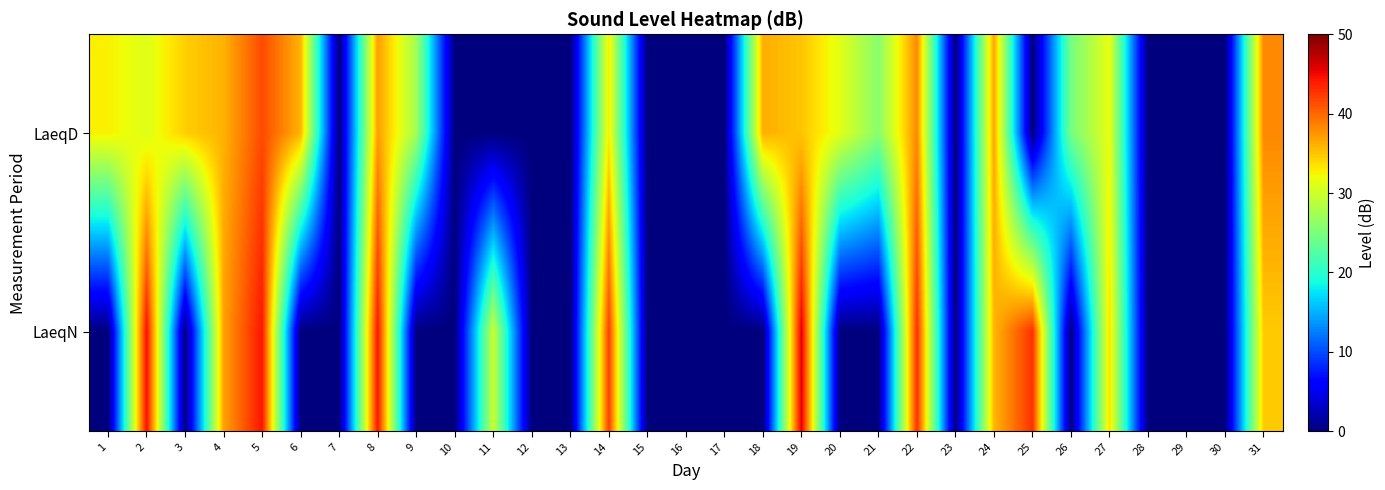

Reading left to right, transcribe all the data shown in this chart.

LaeqD: 1=32.7	2=31.0	3=34.5	4=36.0	5=41.5	6=35.9	7=0.0	8=37.1	9=27.4	10=0.0	11=0.0	12=0.0	13=0.0	14=32.9	15=0.0	16=0.0	17=0.0	18=36.2	19=35.0	20=31.2	21=25.8	22=38.2	23=0.0	24=36.7	25=0.0	26=24.7	27=31.6	28=0.0	29=0.0	30=0.0	31=38.2
LaeqN: 1=0.0	2=44.7	3=0.0	4=36.9	5=44.3	6=0.0	7=0.0	8=44.4	9=0.0	10=0.0	11=29.7	12=0.0	13=0.0	14=42.1	15=0.0	16=0.0	17=0.0	18=0.0	19=45.8	20=0.0	21=0.0	22=43.0	23=0.0	24=35.8	25=42.8	26=0.0	27=33.6	28=0.0	29=0.0	30=0.0	31=34.7